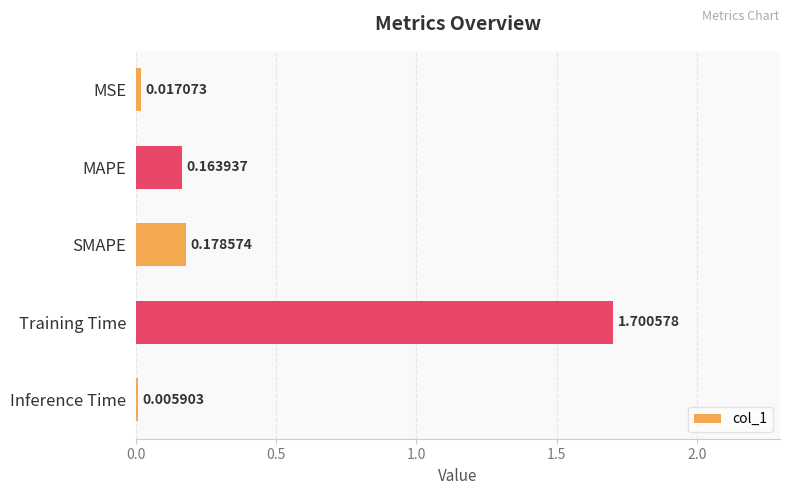

What is the sum of the values at Training Time and MAPE?

1.9